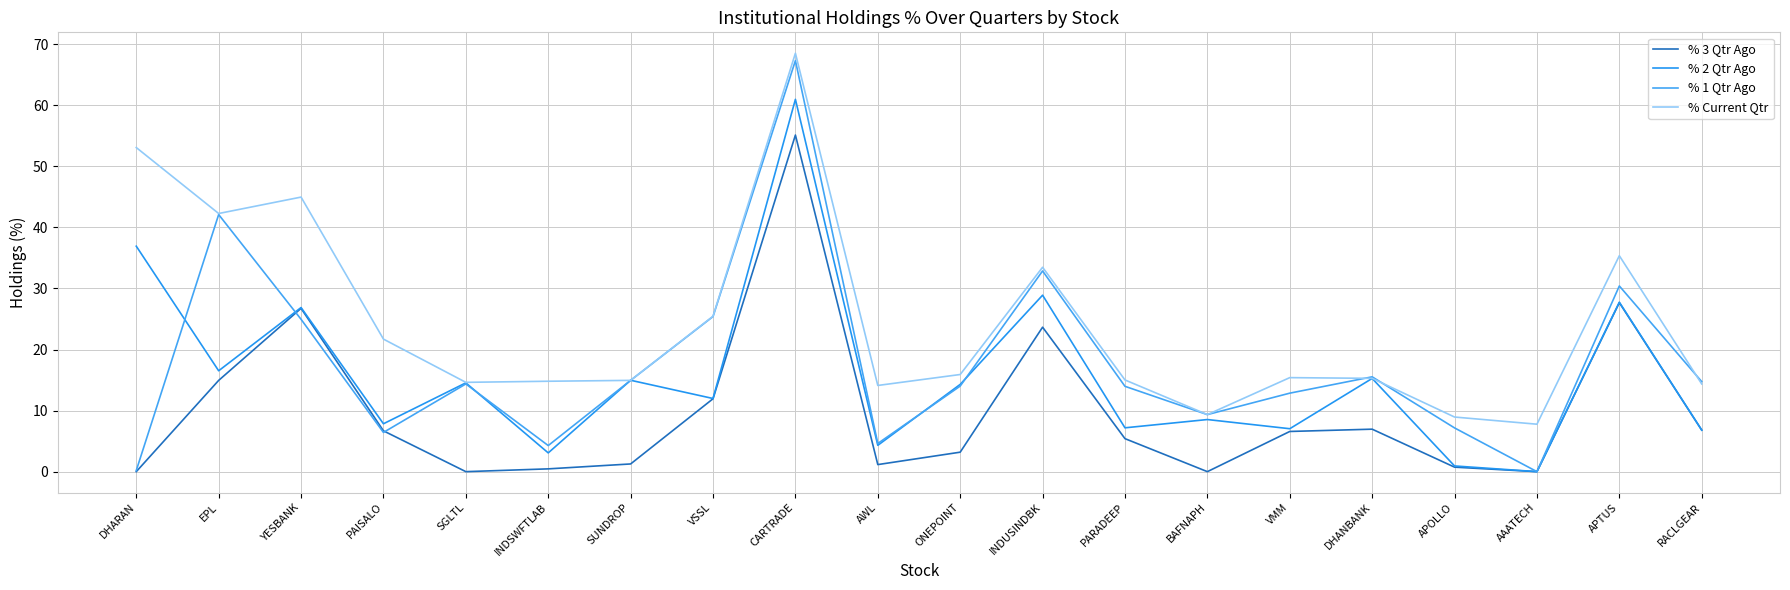

Is the value of % 2 Qtr Ago at CARTRADE greater than the value of % 3 Qtr Ago at PARADEEP?

Yes